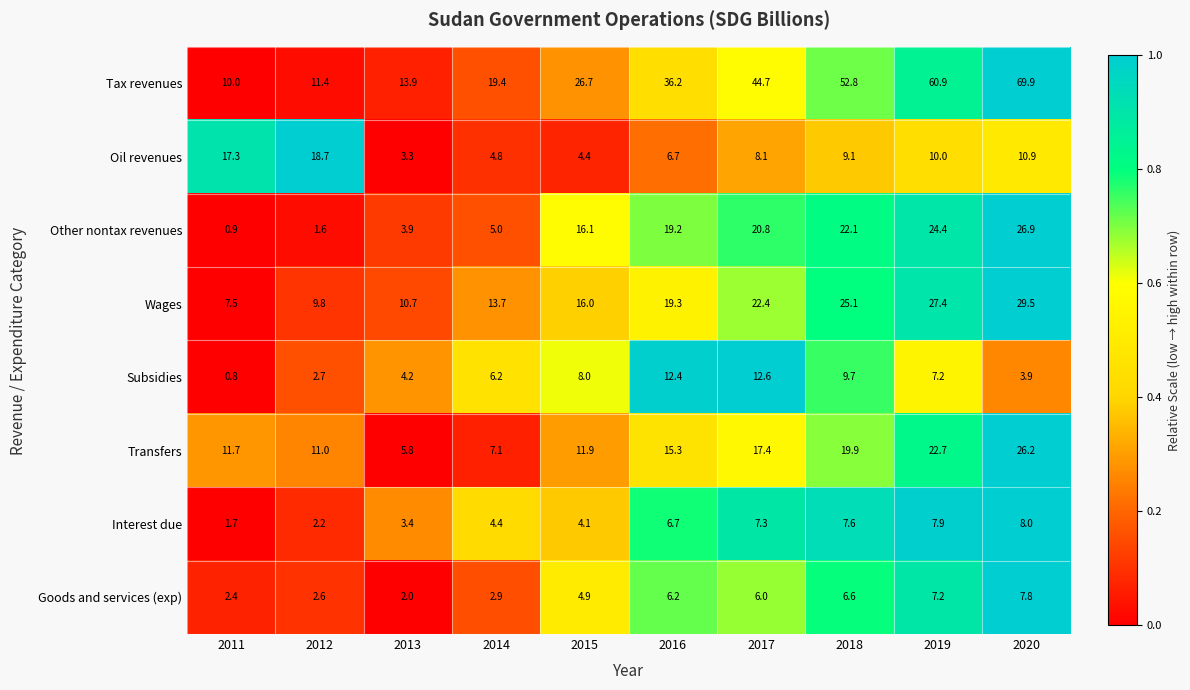

Which series has the widest spread of values?

Tax revenues